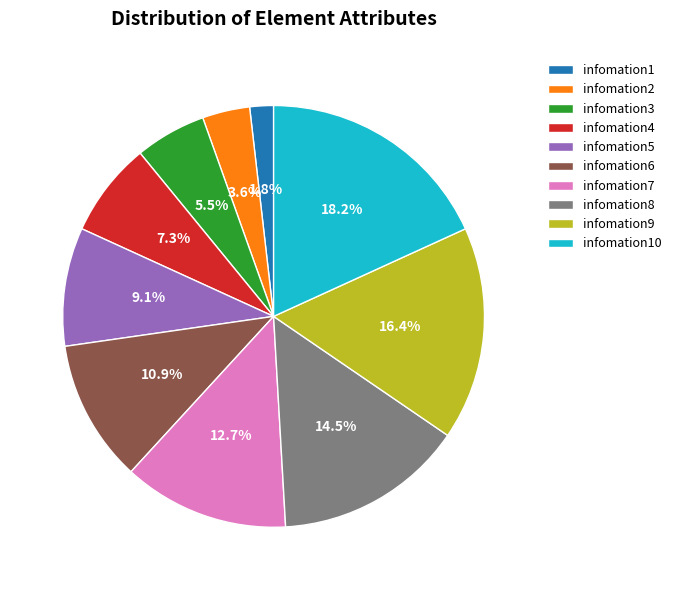

Is there any slice that represents more than half of the pie?

No